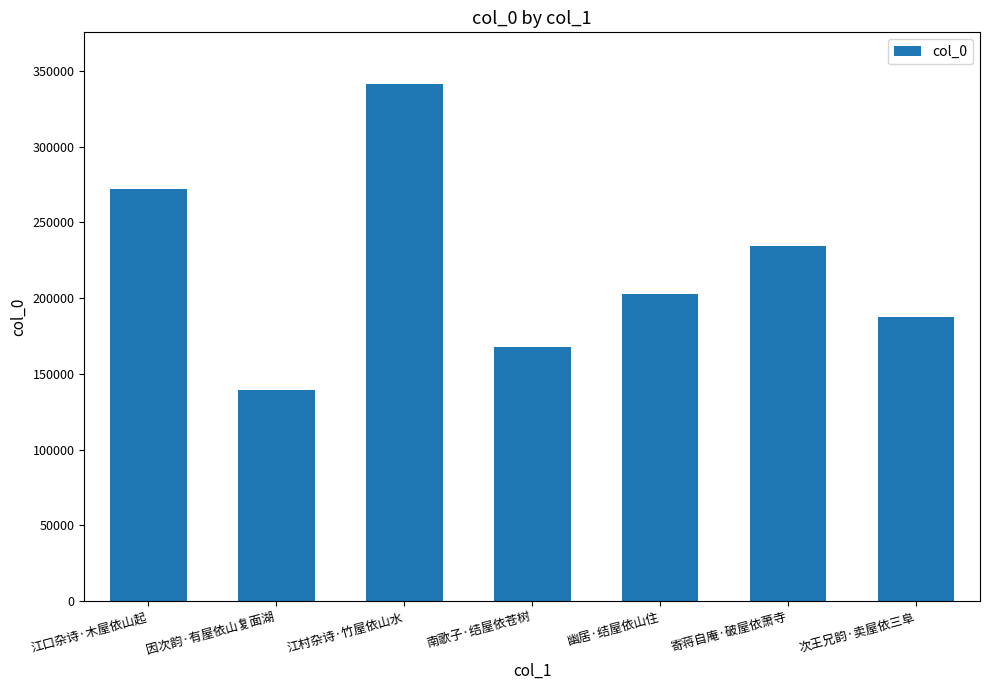

Is it true that the value at 次王兄韵·卖屋依三阜 is 276105?

False